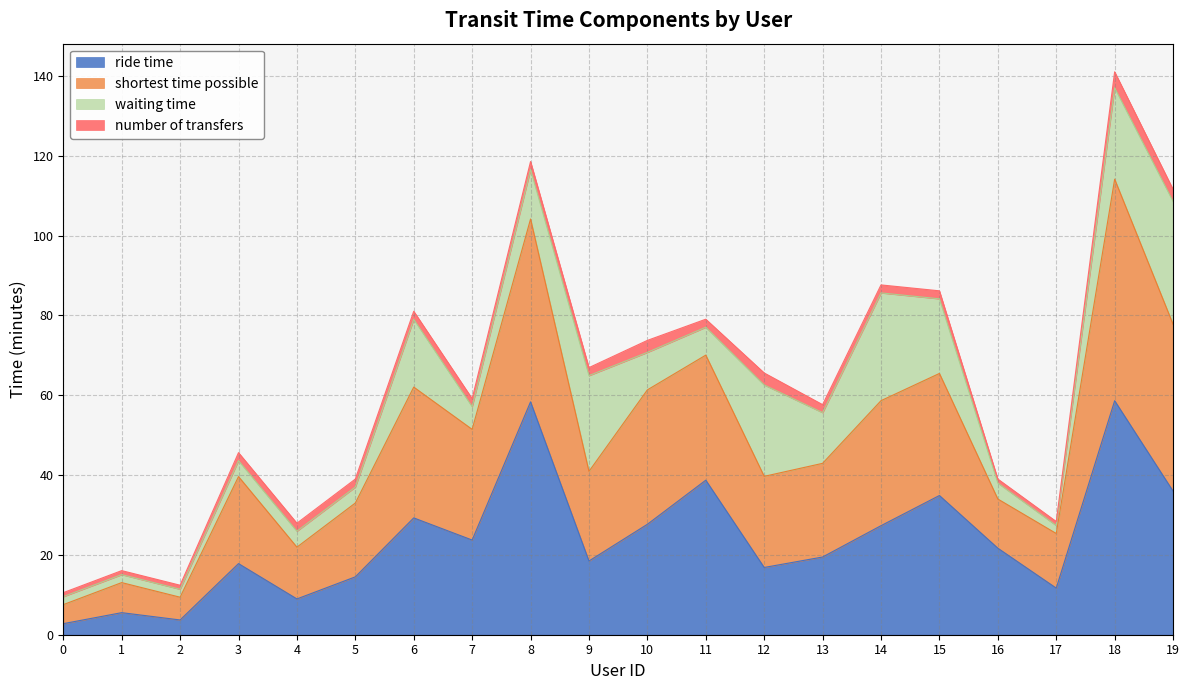

How many data points in ride time are above 21?

10